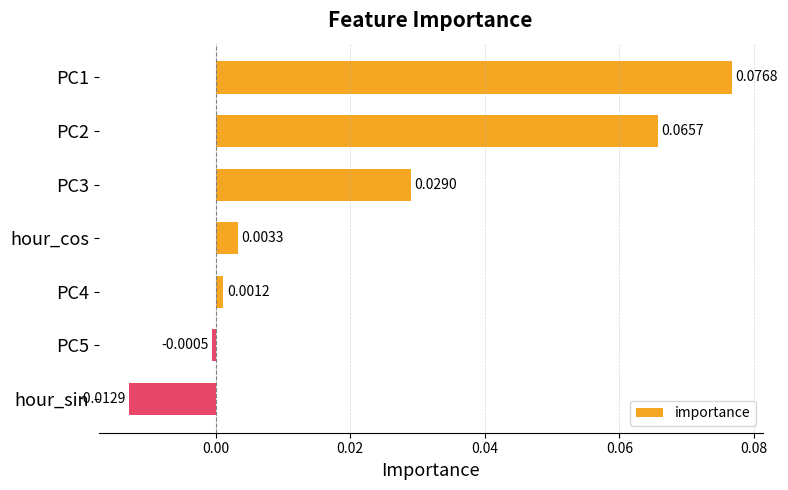

How many data points does each series have?

7